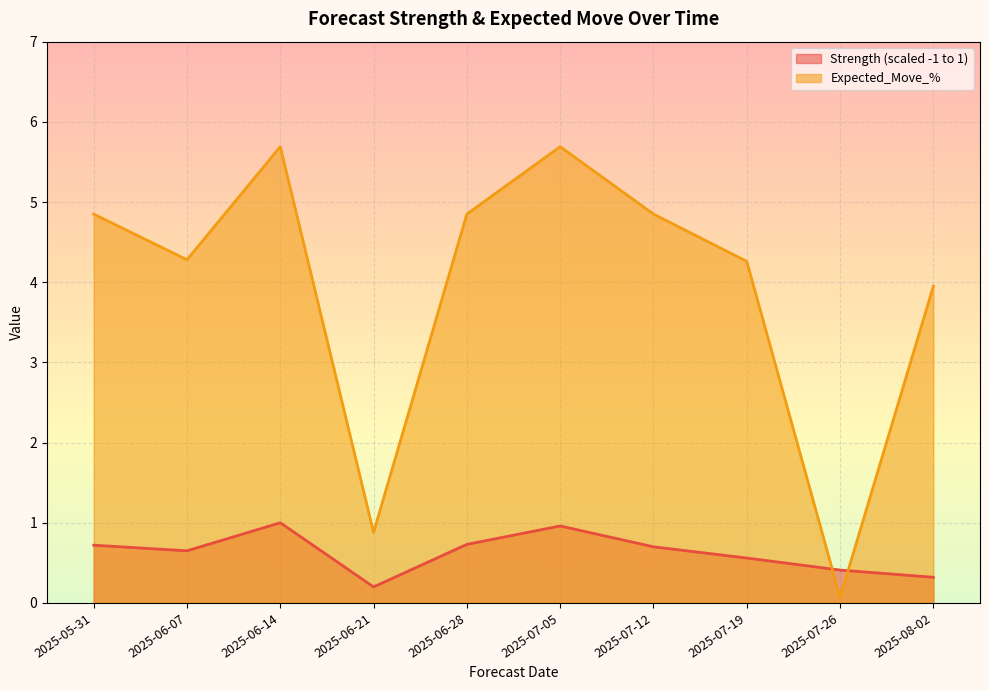

Which category has the lowest value in the Expected_Move_% series?

2025-07-26